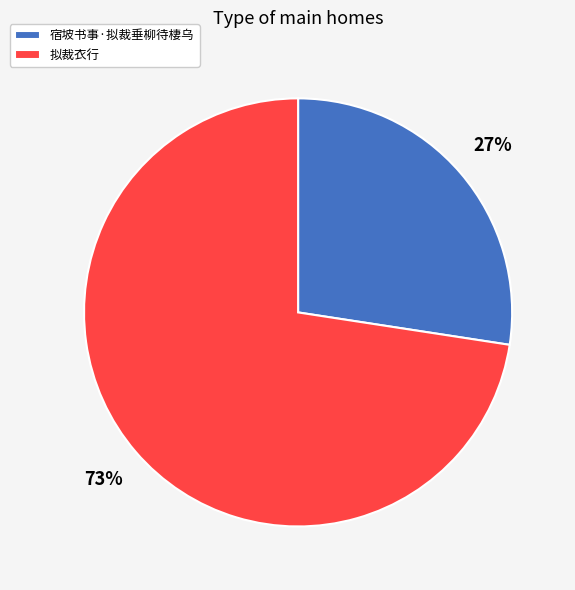

Combined, do 宿坡书事·拟裁垂柳待棲乌 and 拟裁衣行 account for over 50%?

Yes